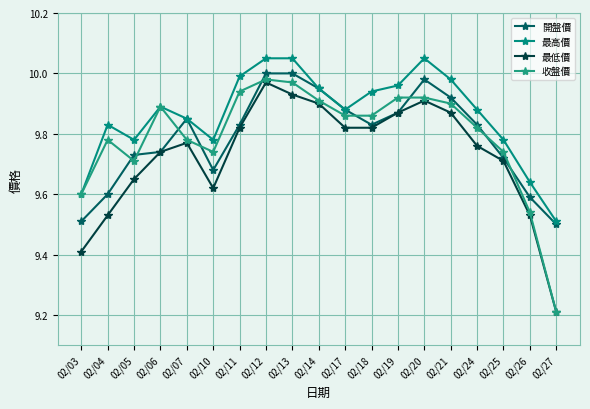

What is the difference between the second highest and minimum values in the 開盤價 series?

0.5